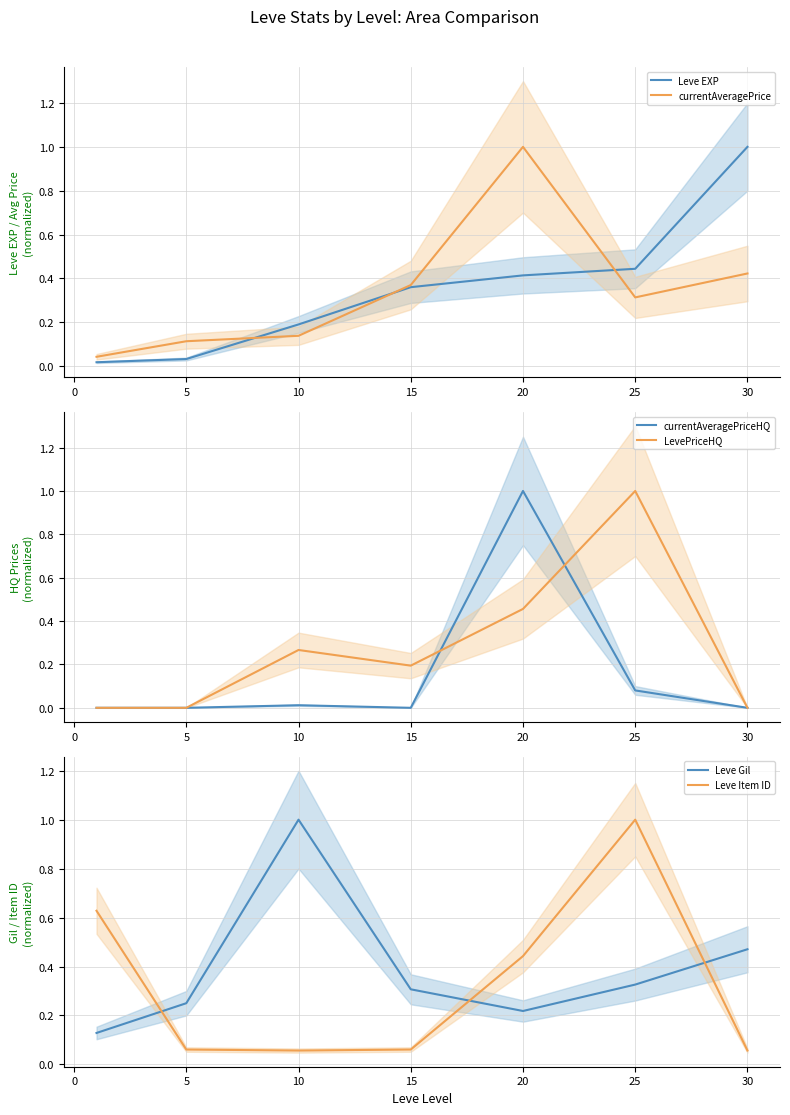

How many distinct data groups are displayed?

6